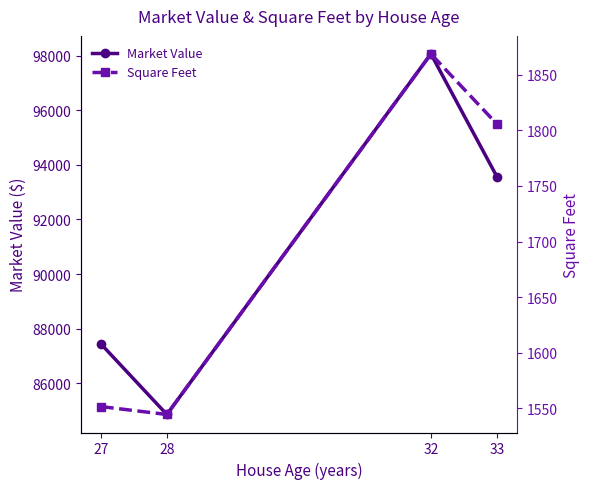

The value of Market Value at 28 is 28293.2. True or false?

False